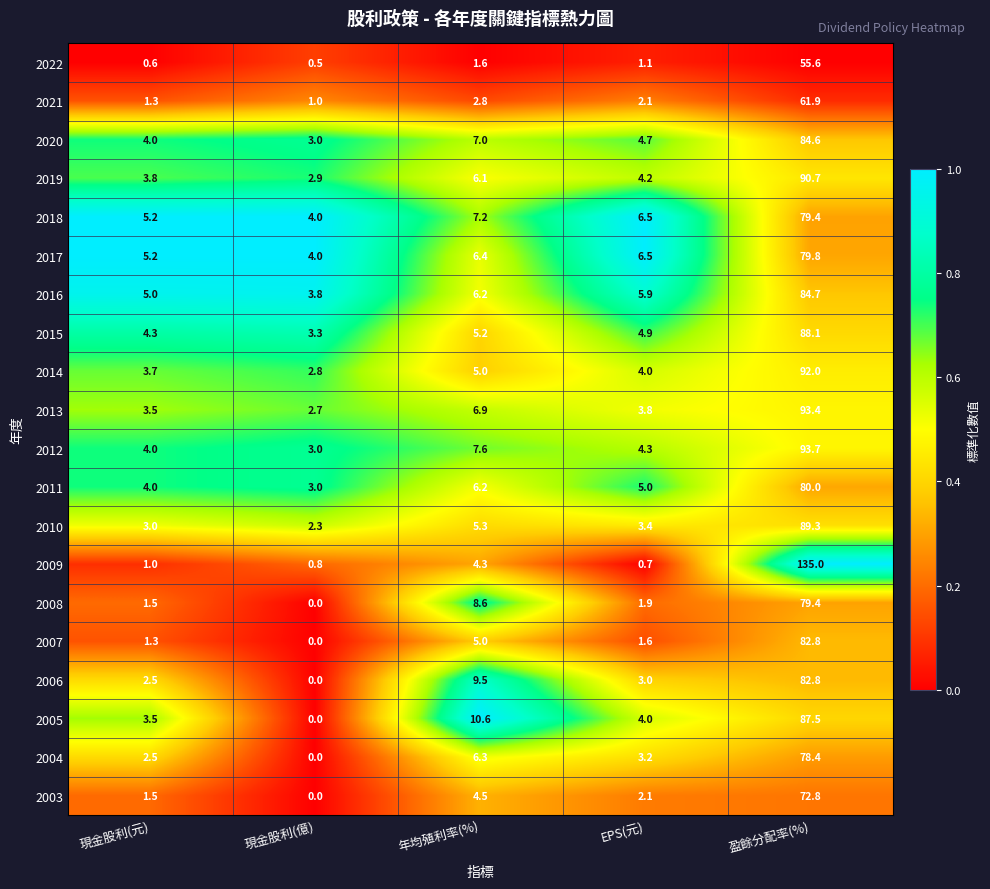

What is the greatest value displayed?

135.0